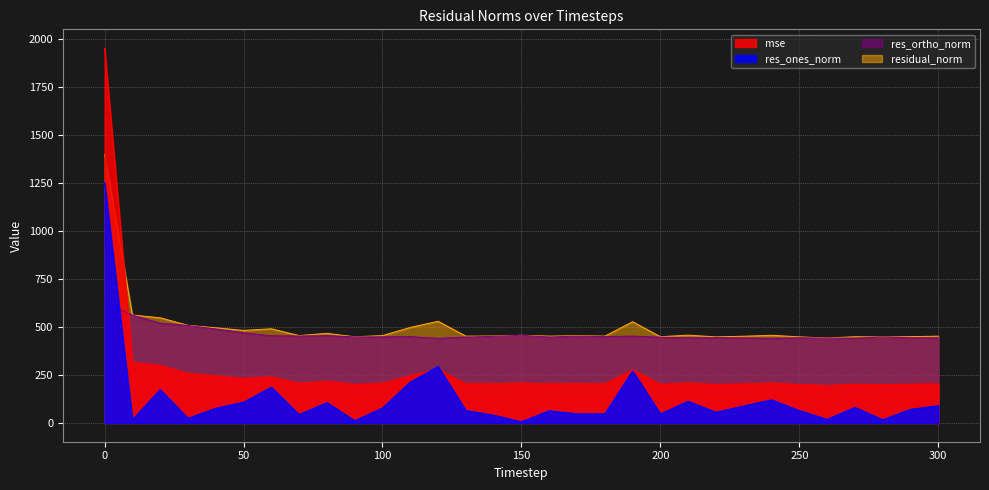

List the labels in order of res_ortho_norm value, smallest first.

240, 120, 270, 260, 230, 300, 210, 250, 290, 220, 200, 280, 130, 160, 100, 90, 110, 180, 140, 170, 190, 70, 60, 80, 150, 50, 40, 30, 20, 10, 0